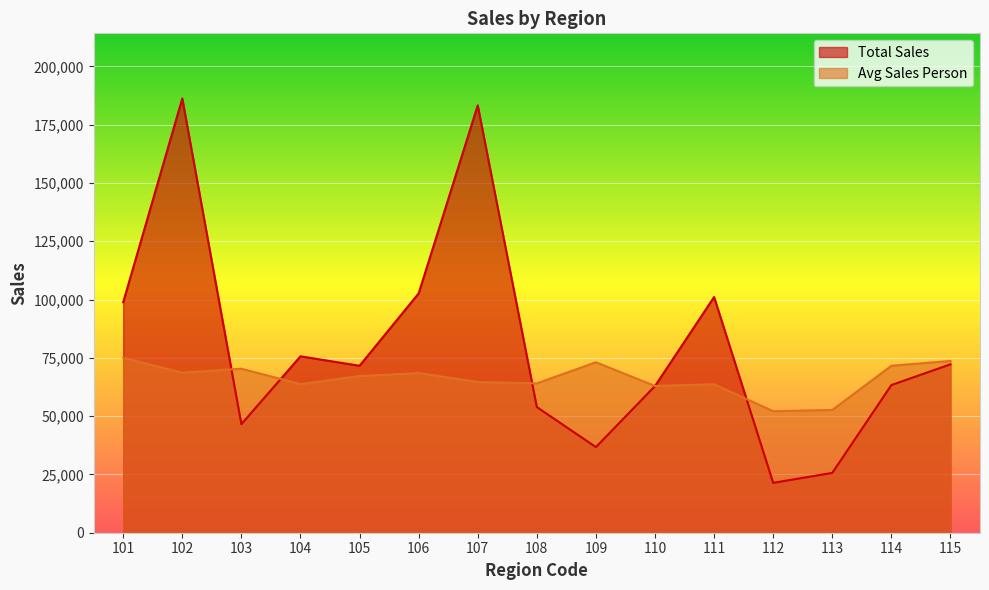

After their last crossing, which series has the higher values: Total Sales or Avg Sales Person?

Avg Sales Person